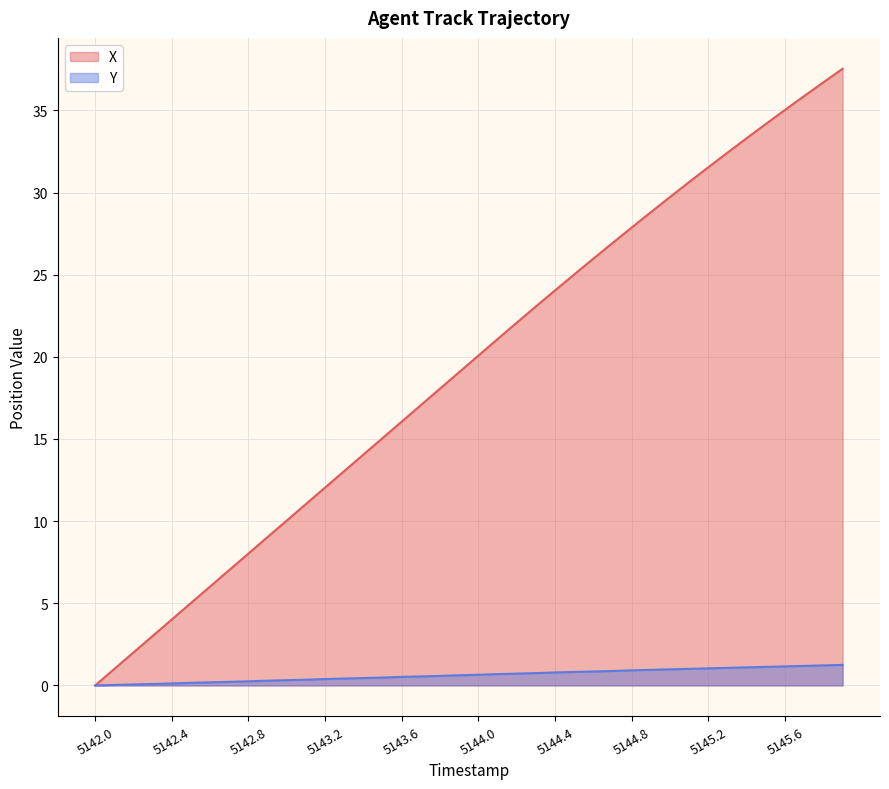

True or false: X and Y cross at least once.

False